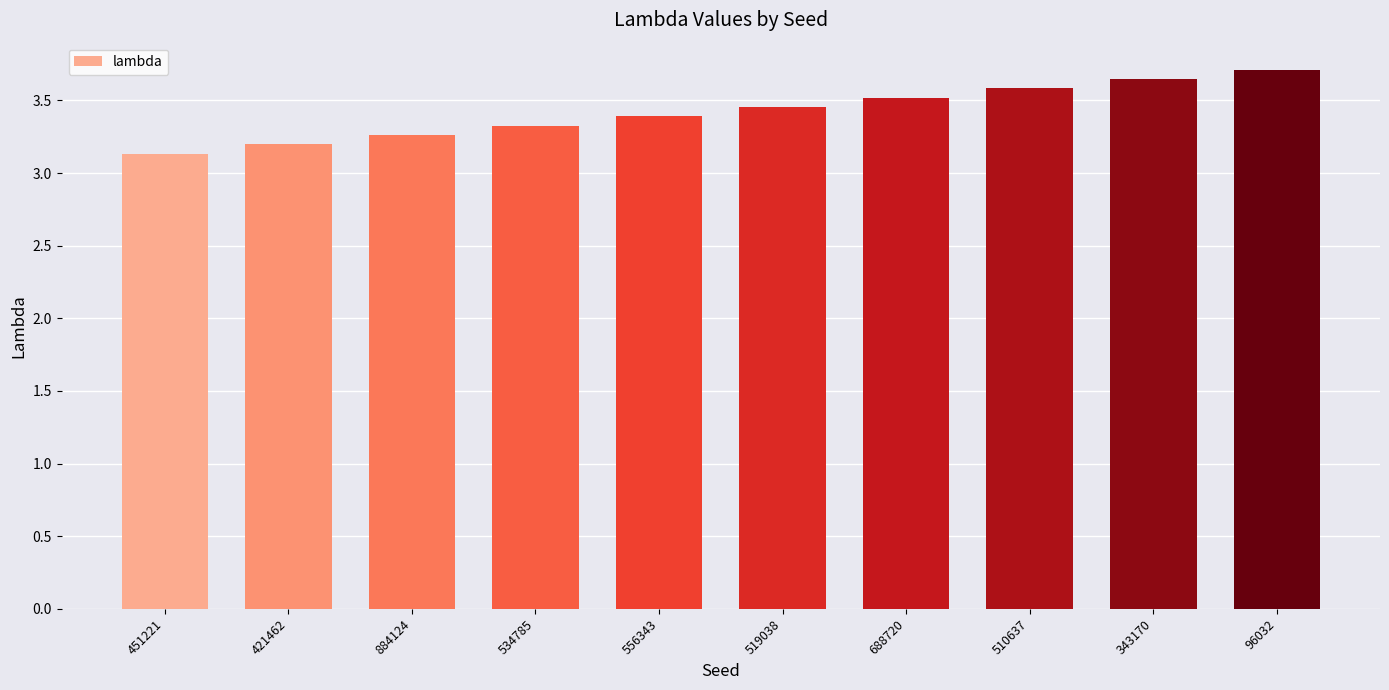

What is the label of the 10th bar from the left?

96032